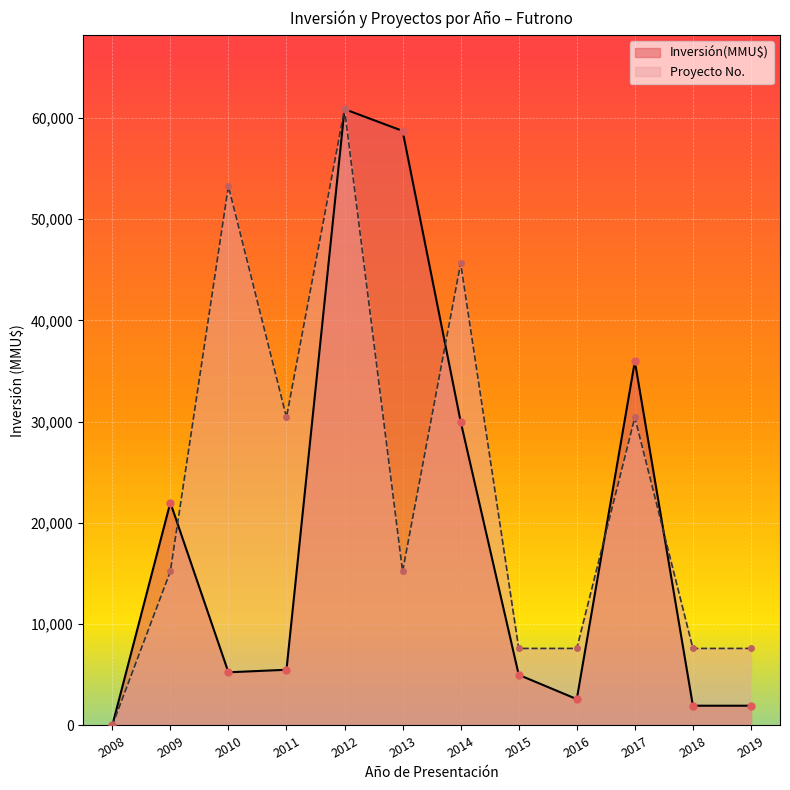

The Inversión(MMU$) series shows 89238.9 at 2013. True or false?

False